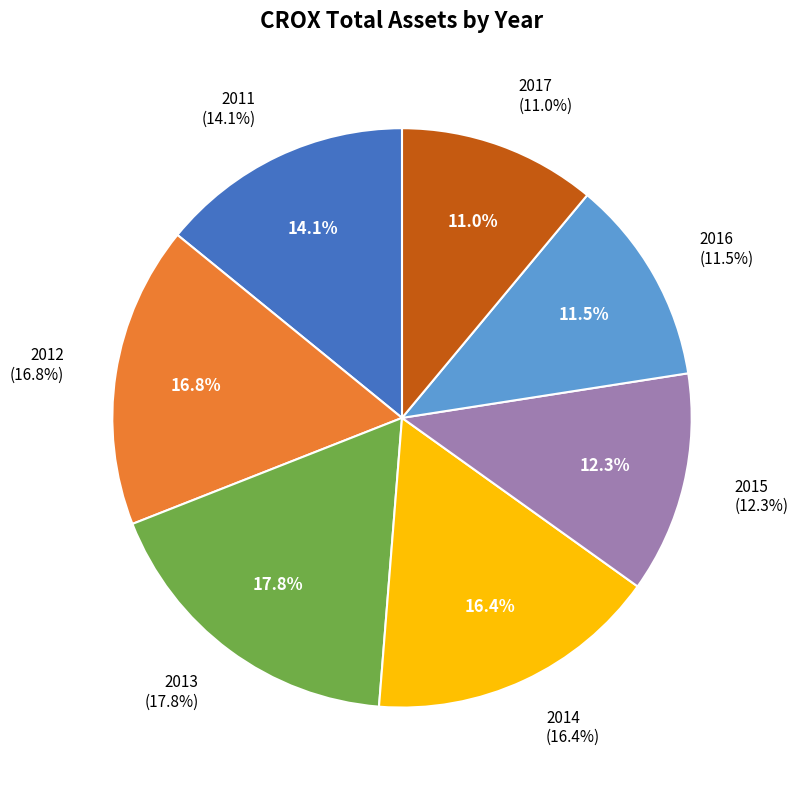

What portion of the pie excludes 2016?

88.5%